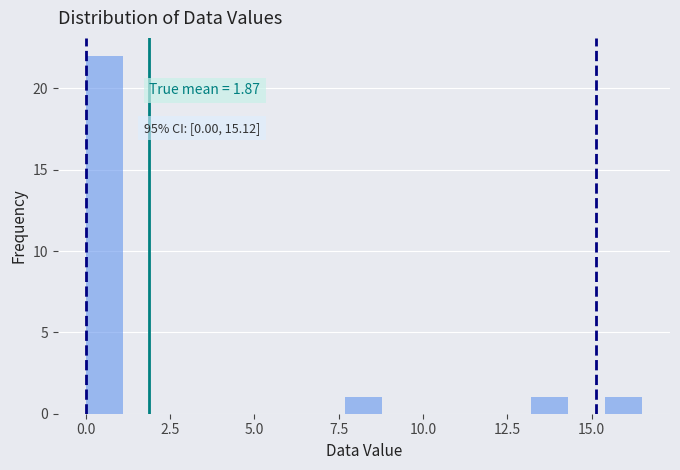

Around what value on the x-axis is the tallest bar? Give the approximate position of its centre, as read against the axis.

0.5